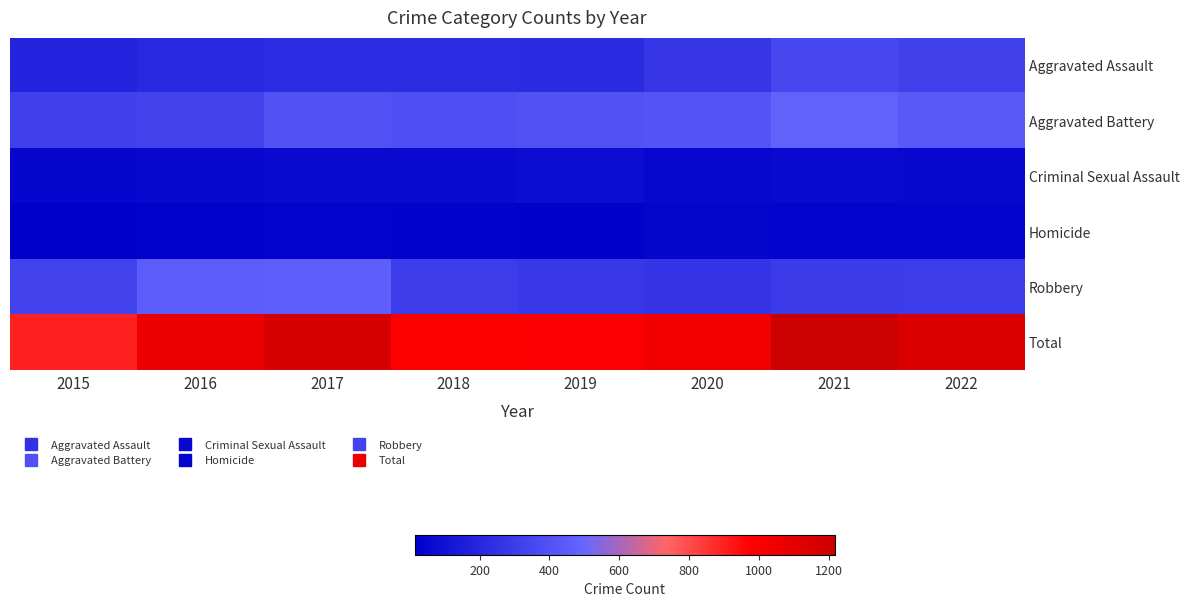

Between 2015 and 2018, which series saw the biggest shift?

Total